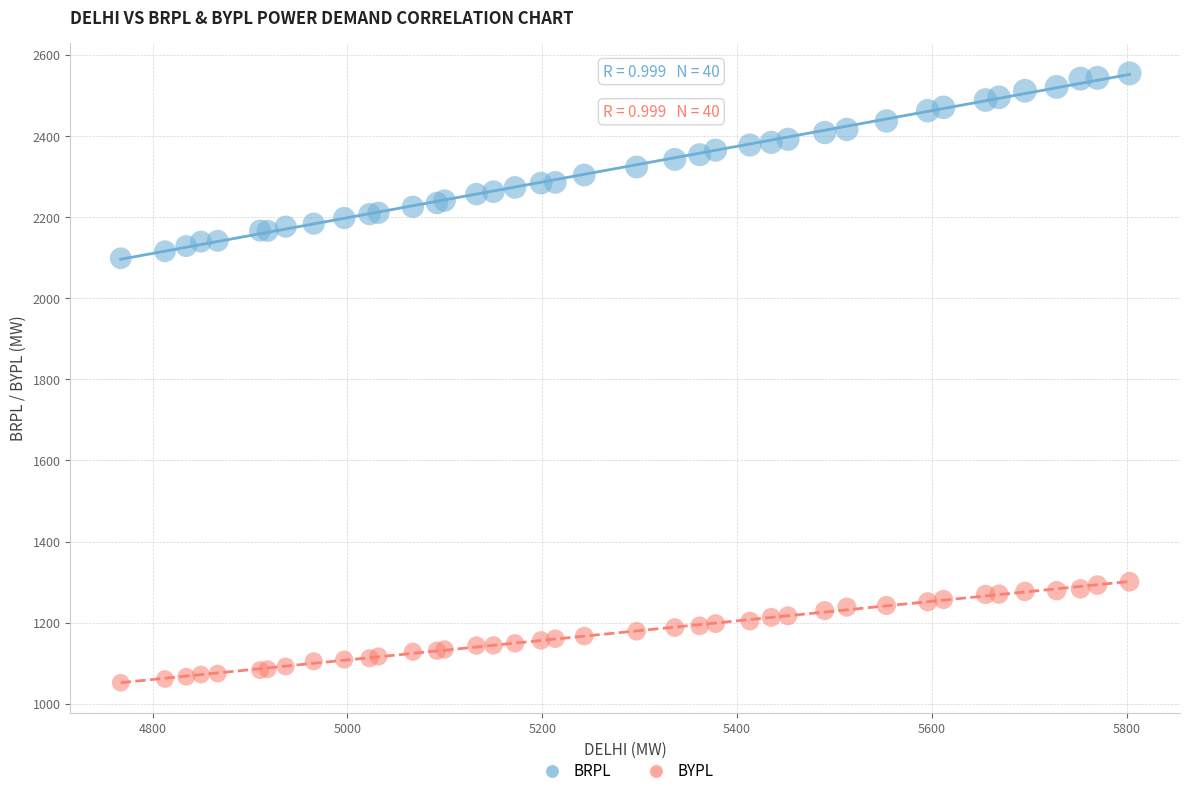

Which series reaches the minimum Y coordinate?

BYPL